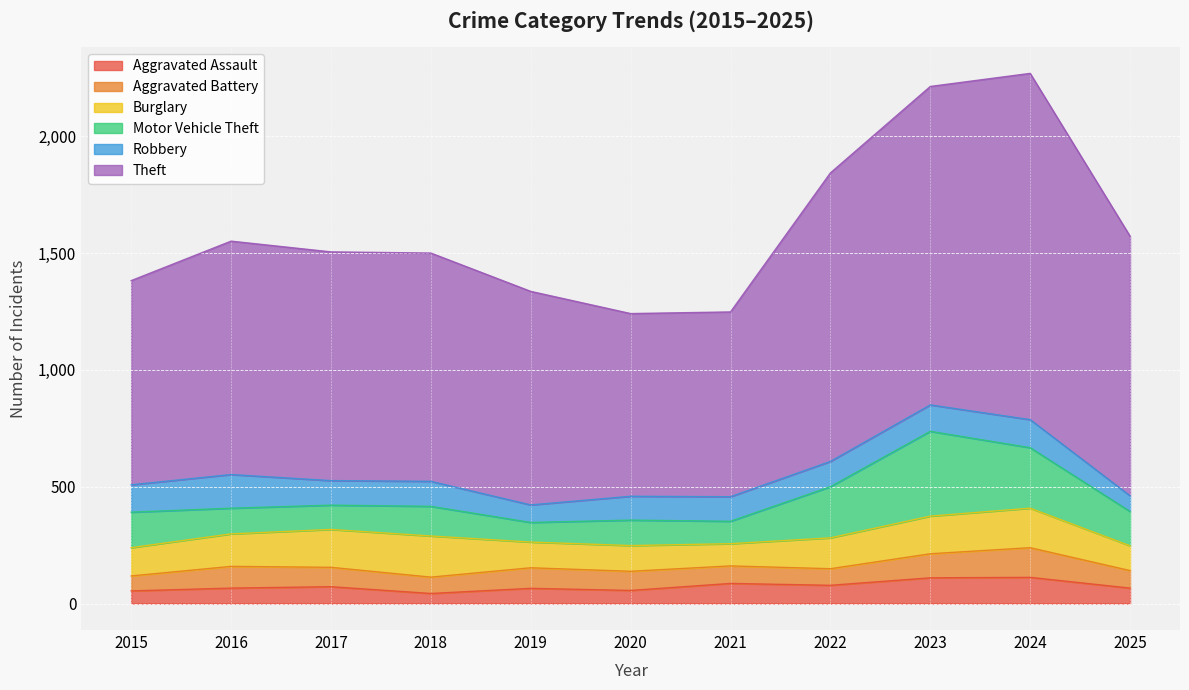

What is the total value across all series at 2020?

1241